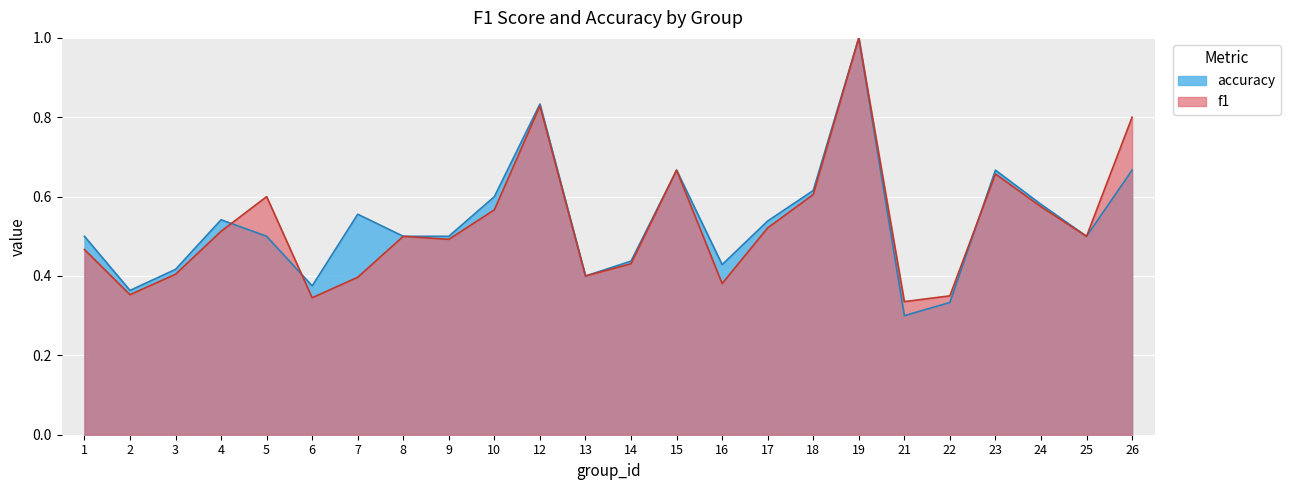

How many interior local valleys does the accuracy series have?

6